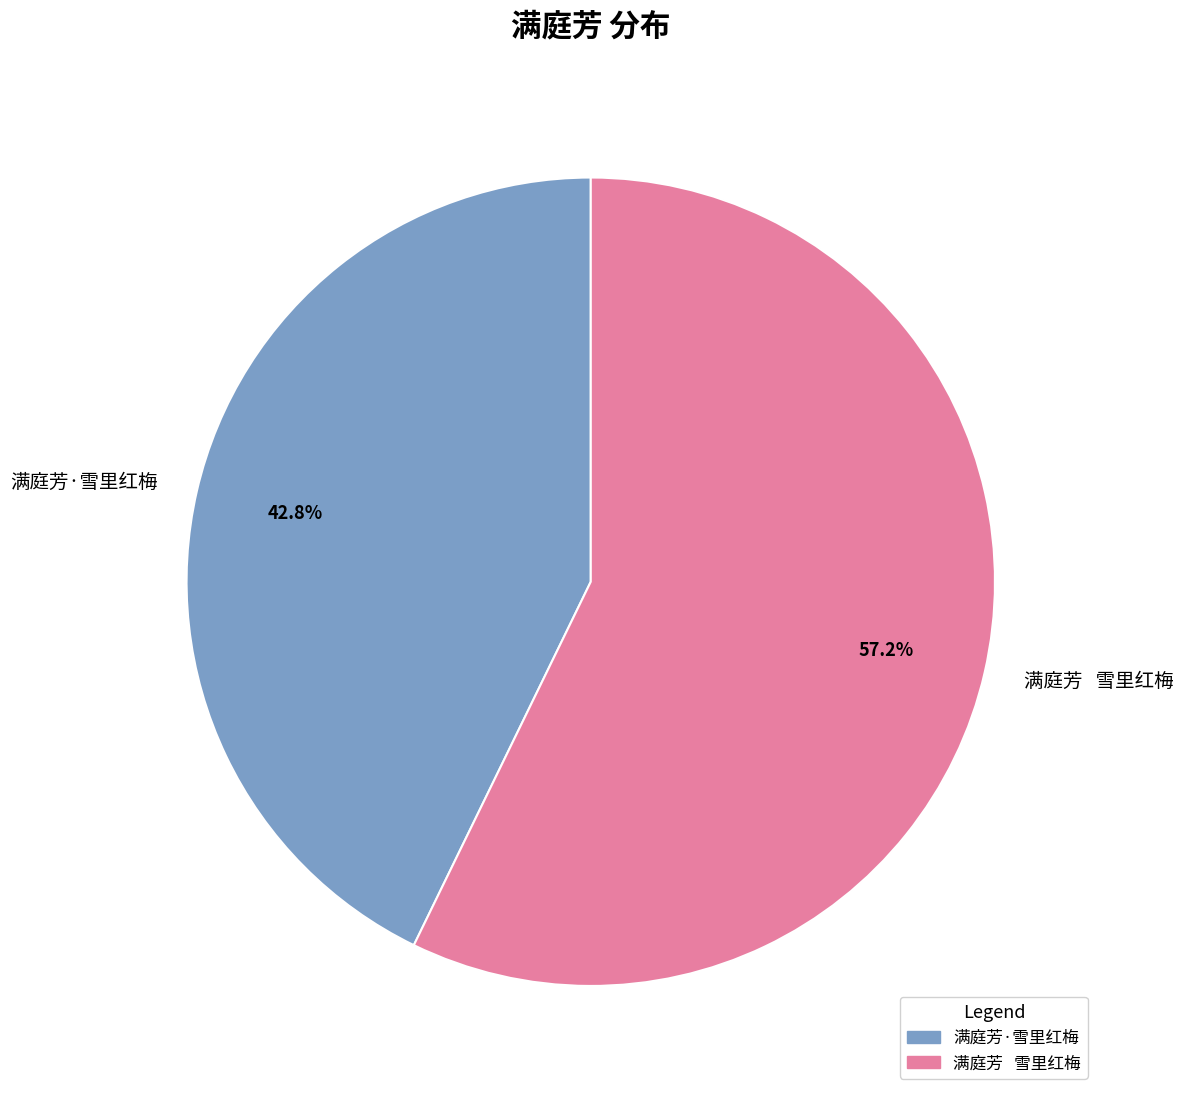

Approximately how many times larger is the value at 满庭芳·雪里红梅 compared to 满庭芳 雪里红梅?

0.7